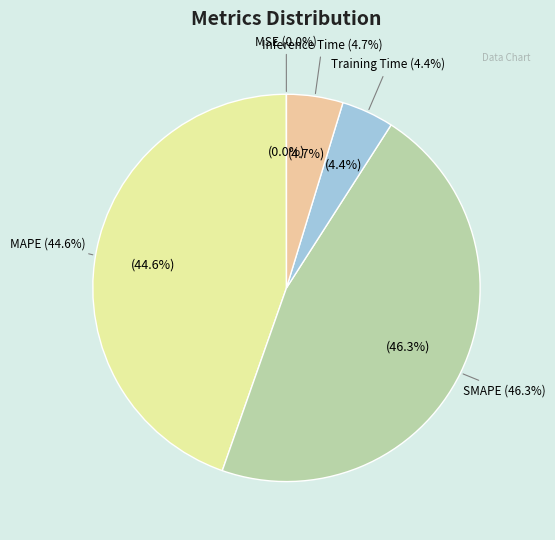

Is there any slice that represents more than half of the pie?

No